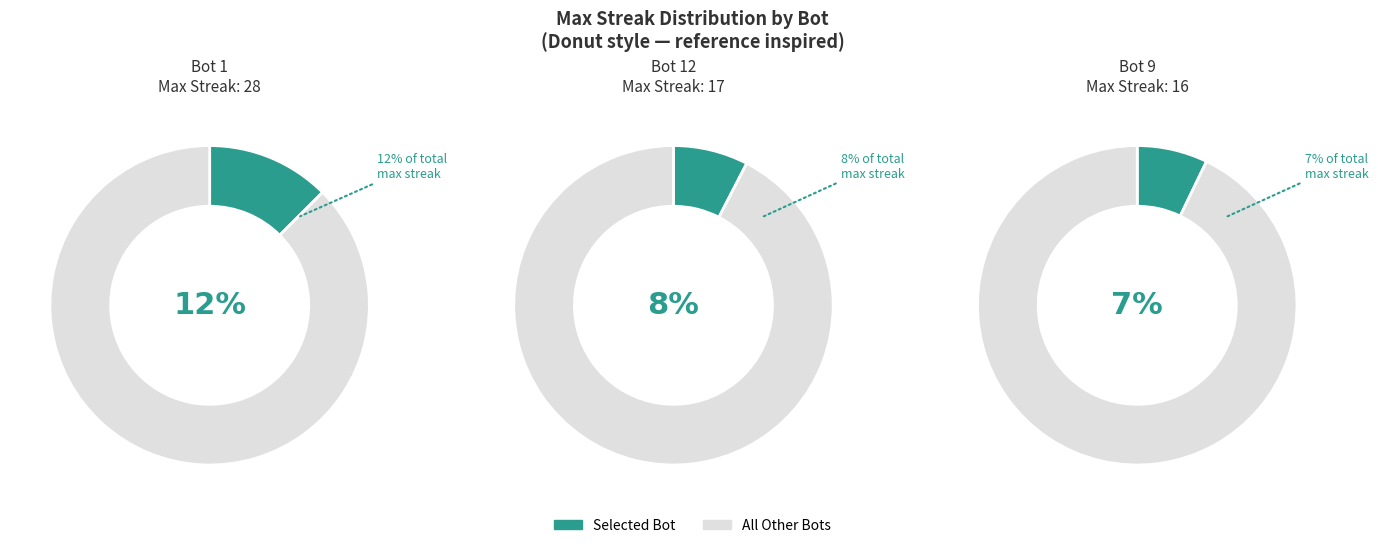

Which category has the biggest portion of the pie?

Bot 1